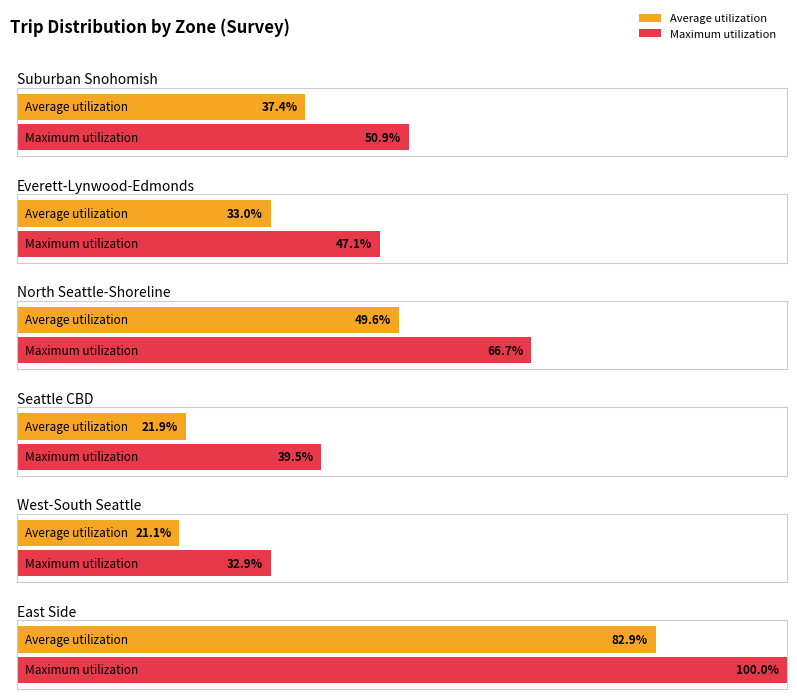

What is the label of the 2nd bar from the left?

Everett-Lynwood-Edmonds